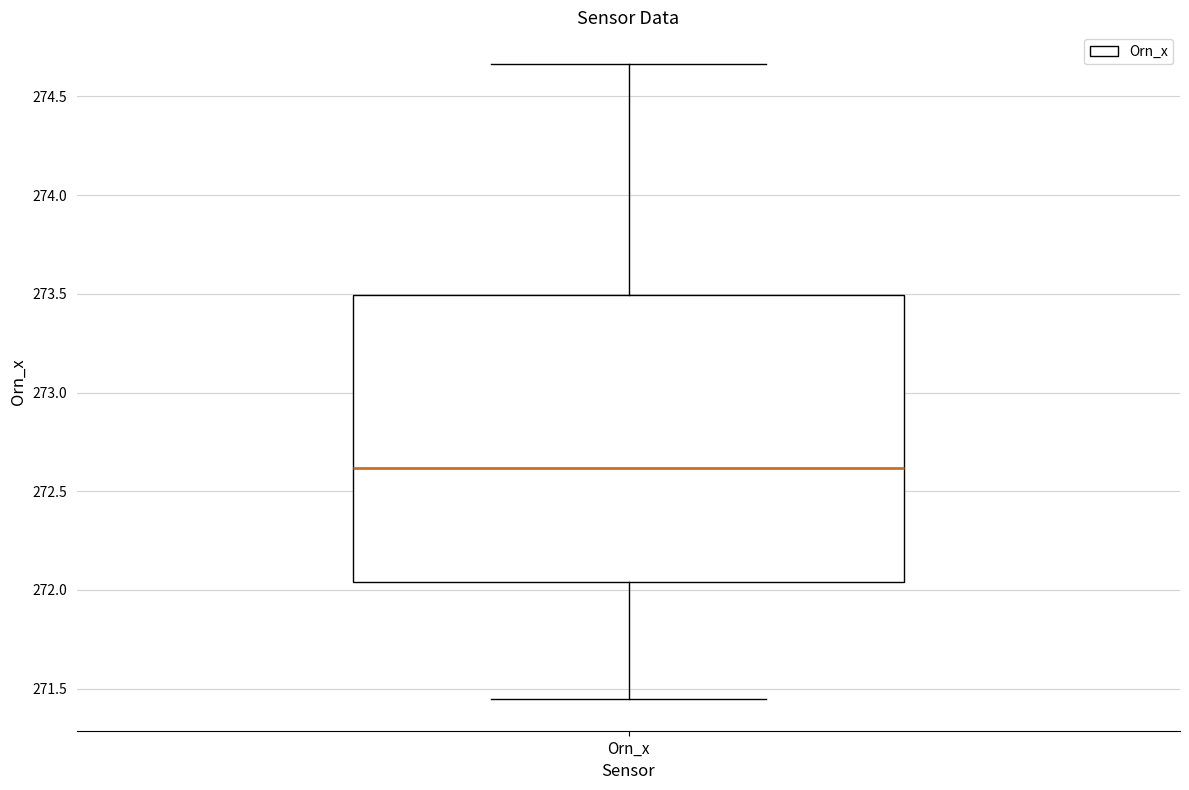

Read this box plot against the y-axis: the position of the median line, the range covered by the box, and the ends of both whiskers. The values are not printed on the chart, so give them approximately, as read against the axis.

median 272.60, box 272.05 to 273.50, whiskers 271.45 to 274.65